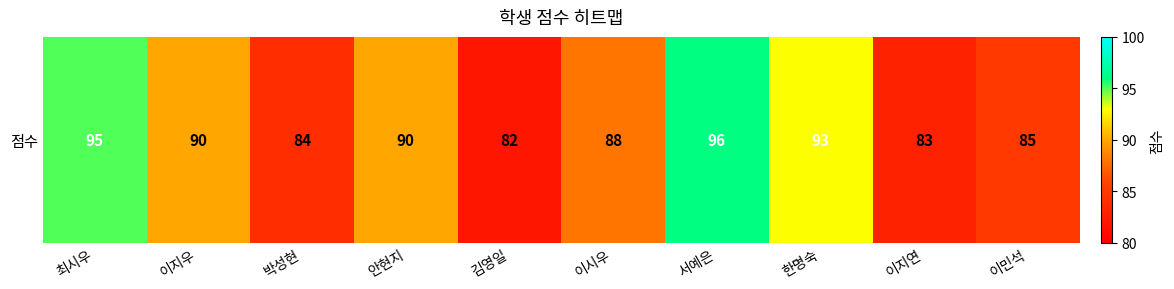

What is the minimum value shown in the chart?

82